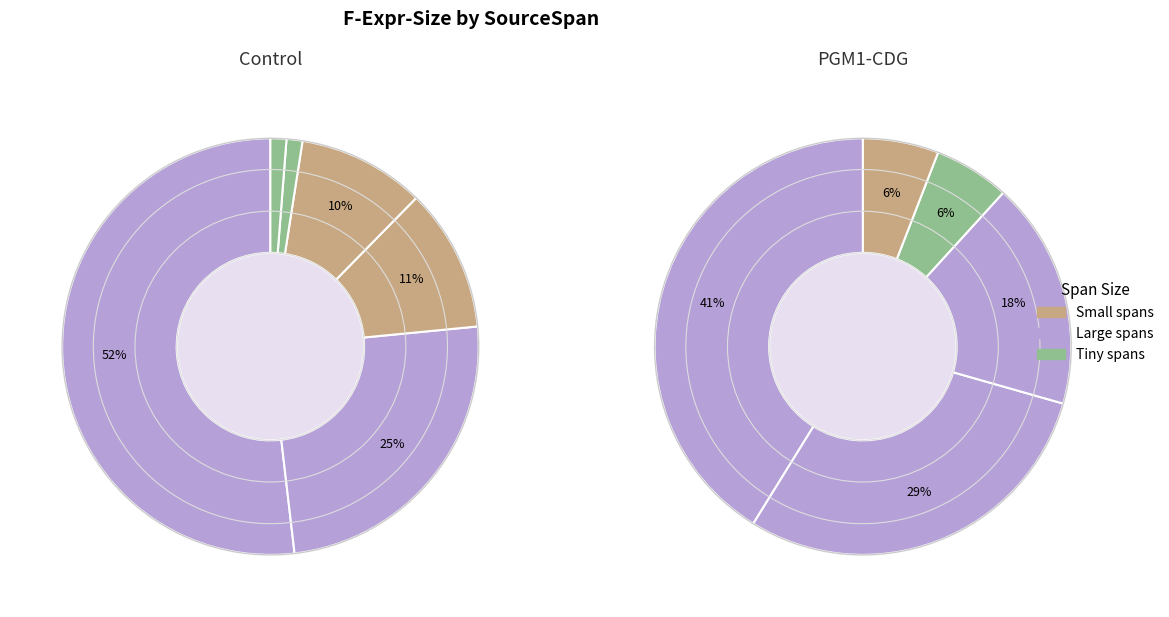

To the nearest percent, what is the difference between the (18,5)-(24,52) and (23,25)-(23,56) slice percentages?

34%